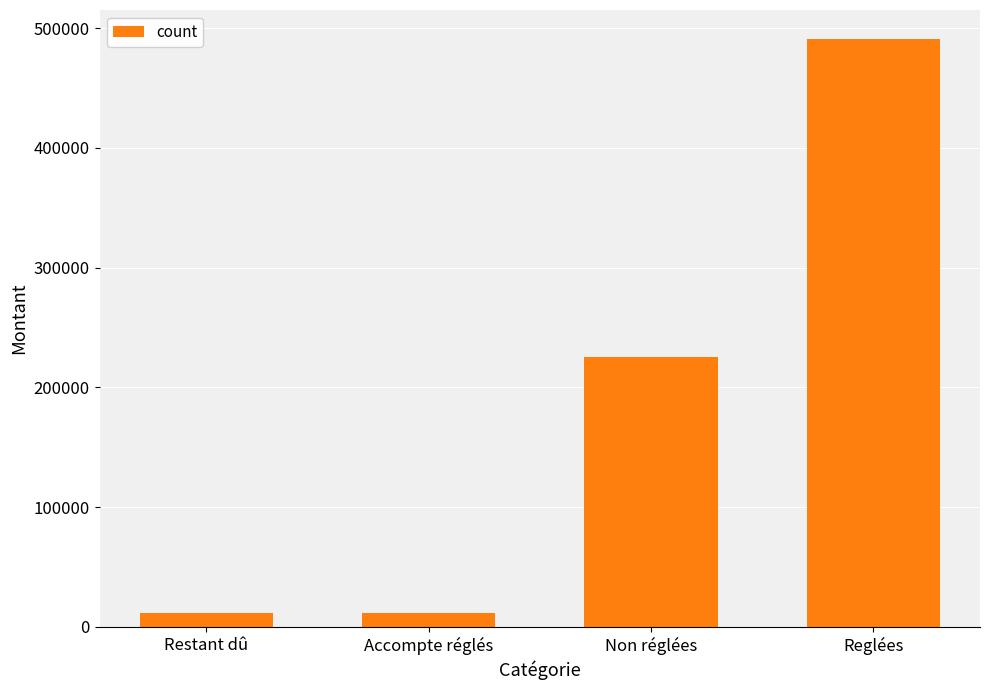

What is the label of the 1st bar from the left?

Restant dû